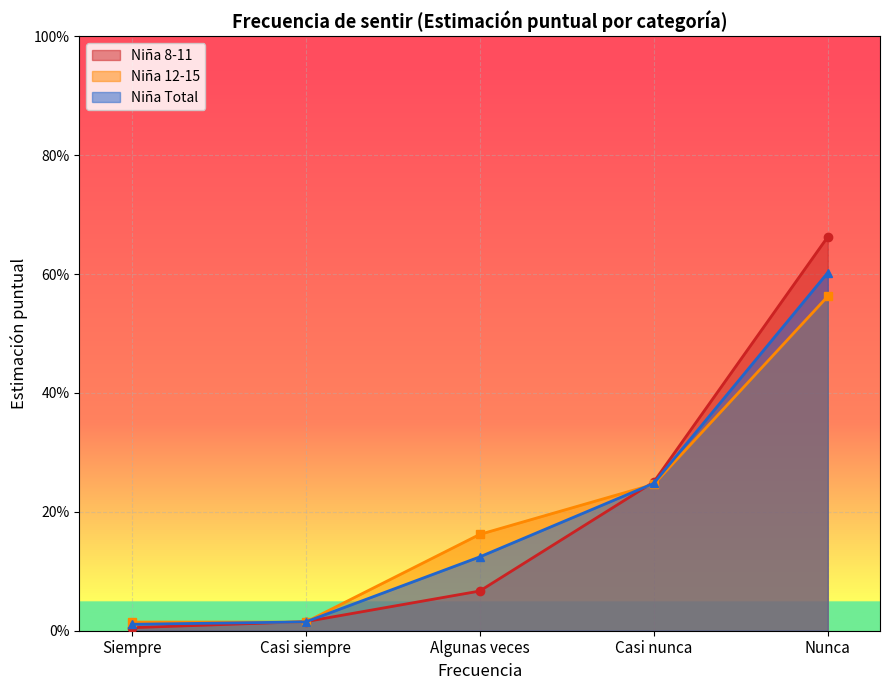

Reading right to left, transcribe all the data shown in this chart.

Siempre: 0.7	0.3	0.1	0.0	0.0
Casi siempre: 0.6	0.2	0.2	0.0	0.0
Total (Niña): 0.6	0.2	0.1	0.0	0.0